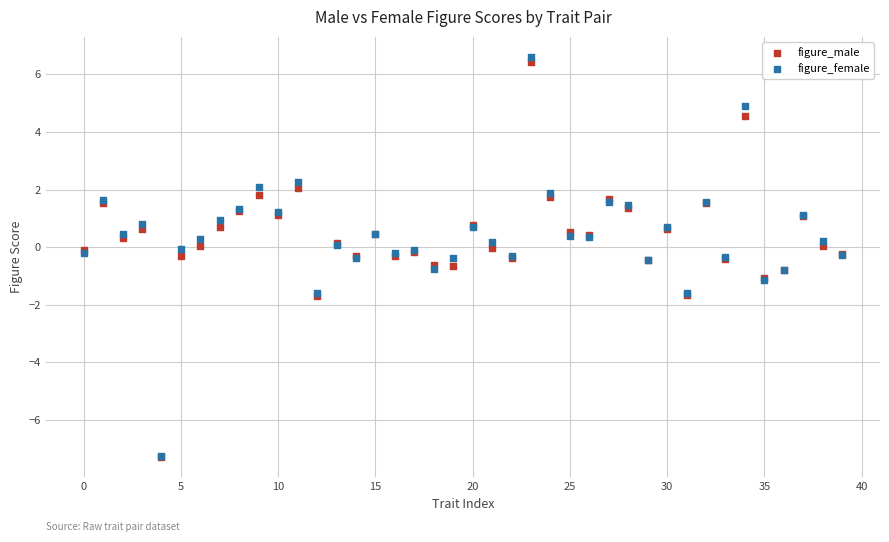

Which series reaches the maximum Y coordinate?

figure_female